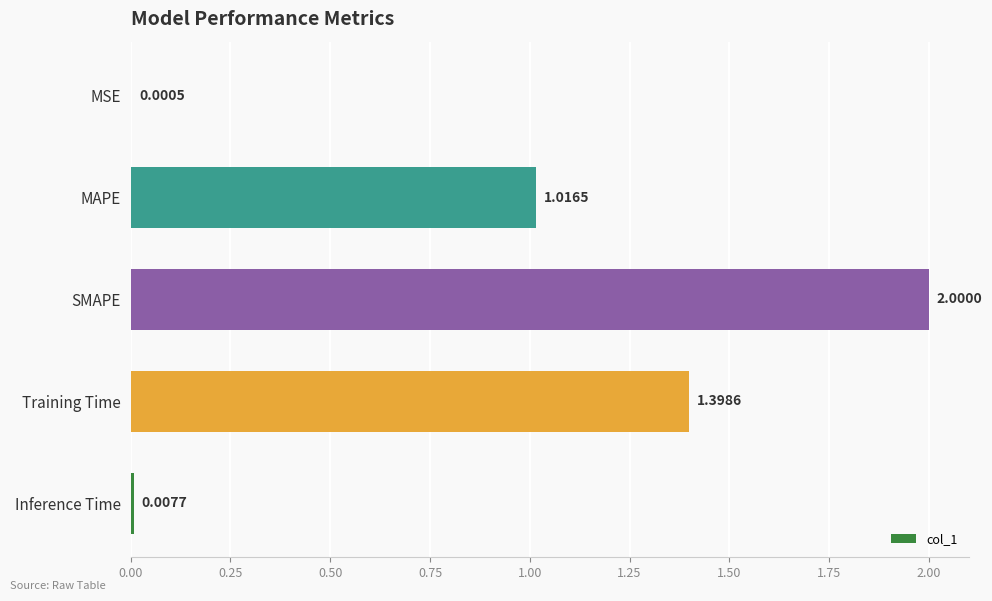

What is the sum of all values?

4.4